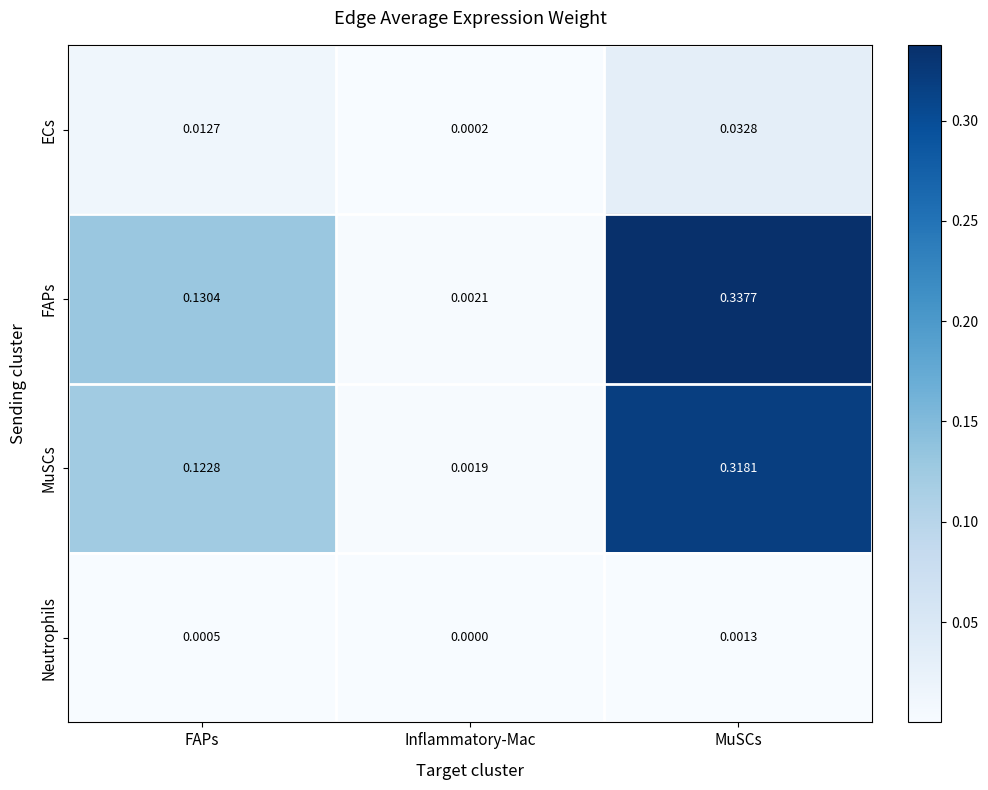

At which category is the sum across all series the highest?

MuSCs